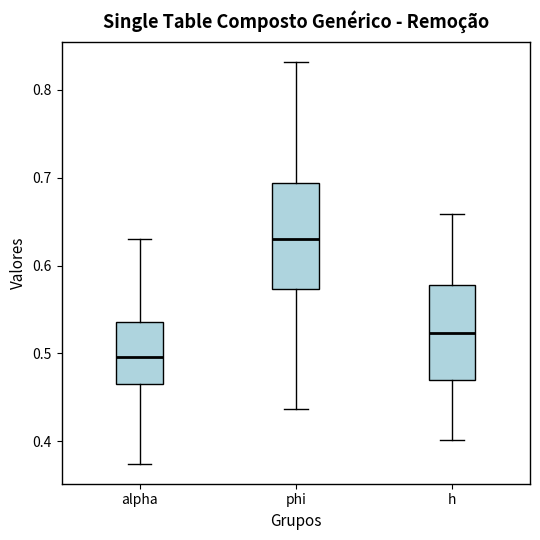

Reading left to right, read every box against the y-axis: the position of its median line, the range the box covers, and the ends of its whiskers. The values are not printed on the chart, so give them approximately, as read against the axis.

alpha: median 0.50, box 0.46 to 0.54, whiskers 0.37 to 0.63
phi: median 0.63, box 0.57 to 0.69, whiskers 0.44 to 0.83
h: median 0.52, box 0.47 to 0.58, whiskers 0.40 to 0.66